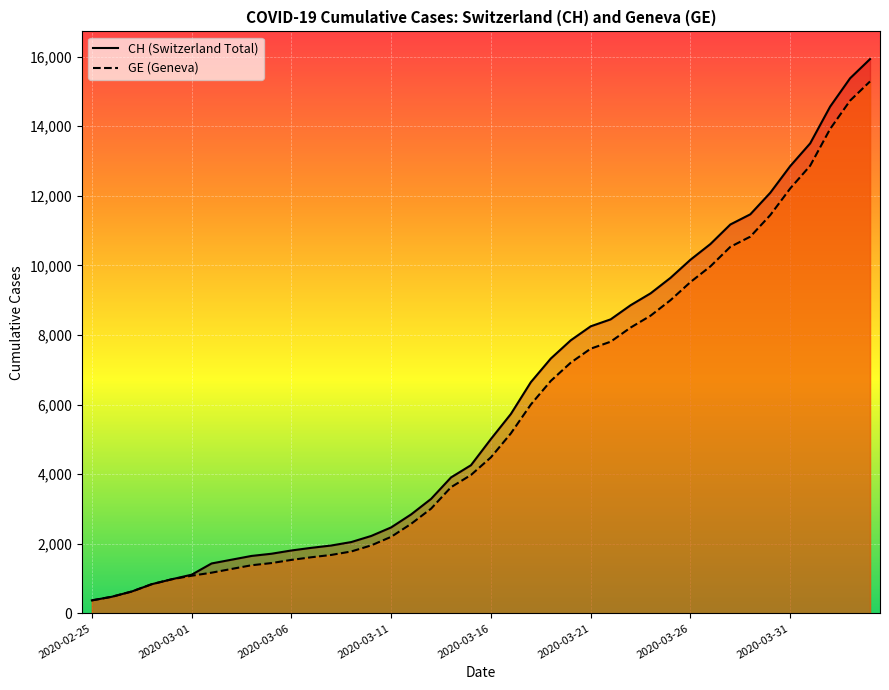

How many categories are shown in the chart?

40